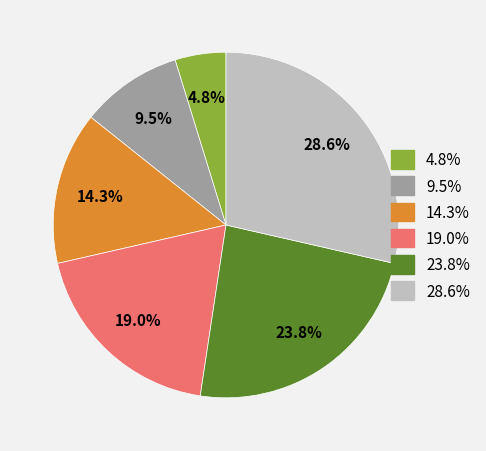

Is there any slice that represents more than half of the pie?

No